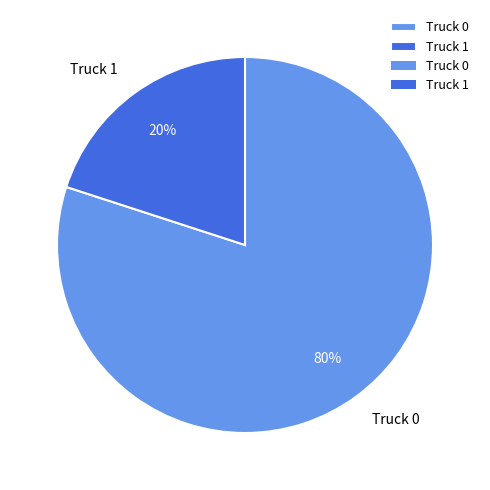

Does any single category account for the majority?

Yes